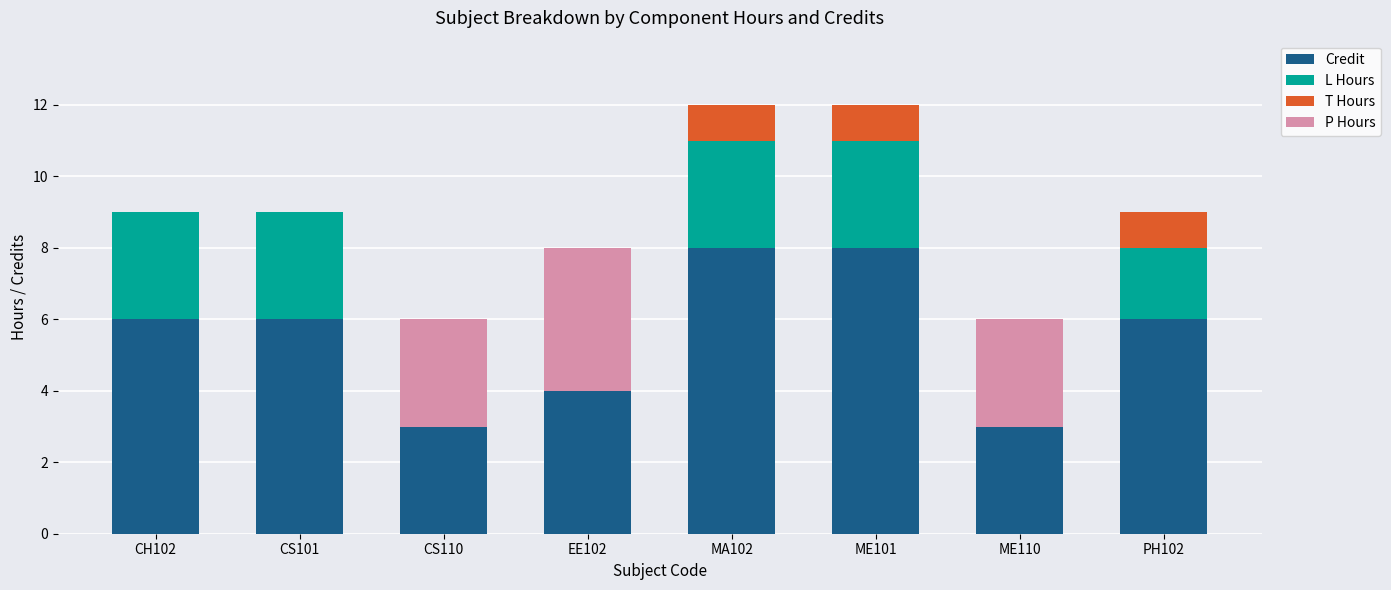

What is the sum of all Credit values?

44